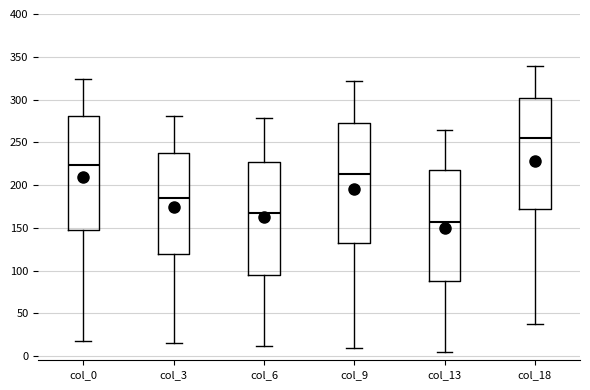

Which box is the tallest, from its lower edge to its upper edge?

col_9